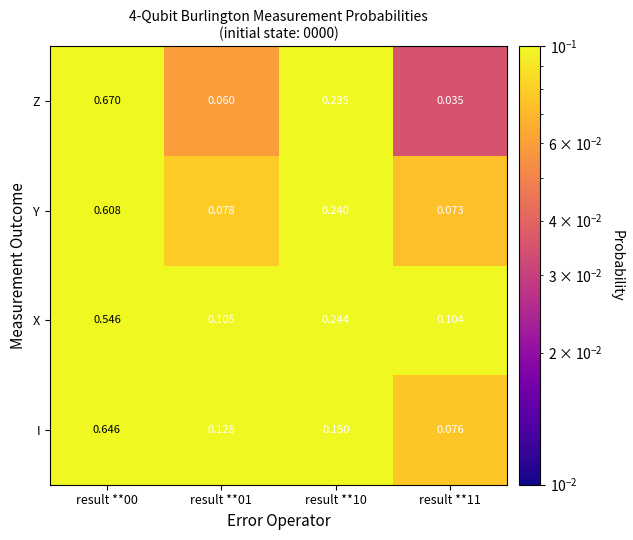

At how many categories does at least one series exceed 0?

4